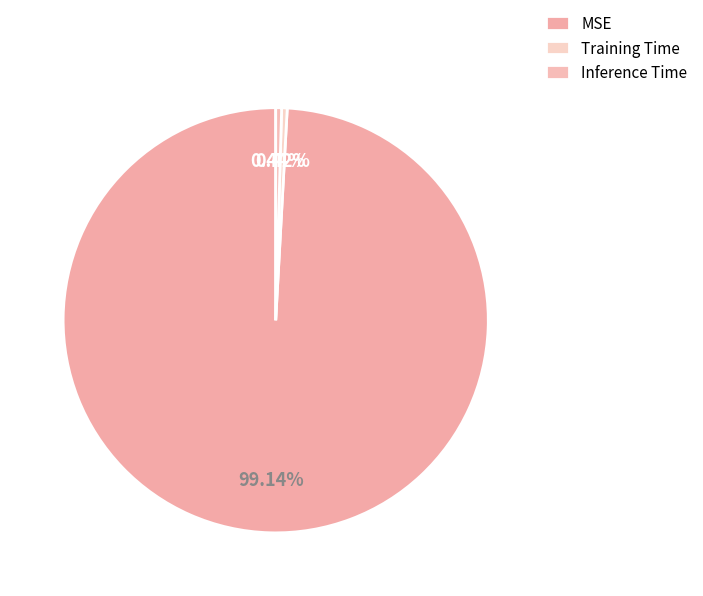

What percentage is NOT represented by MSE?

0.9%